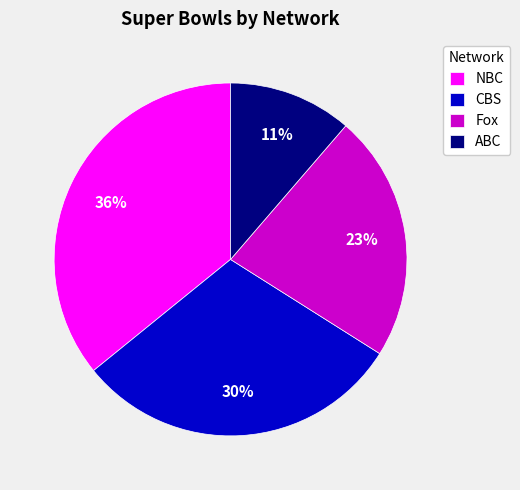

What percentage is the Fox slice, to the nearest percent?

23%